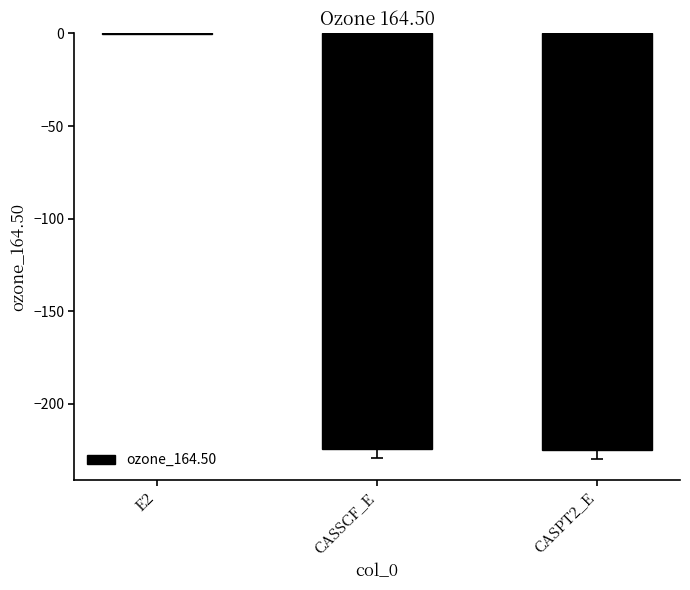

At which label does the data first exceed -224?

E2